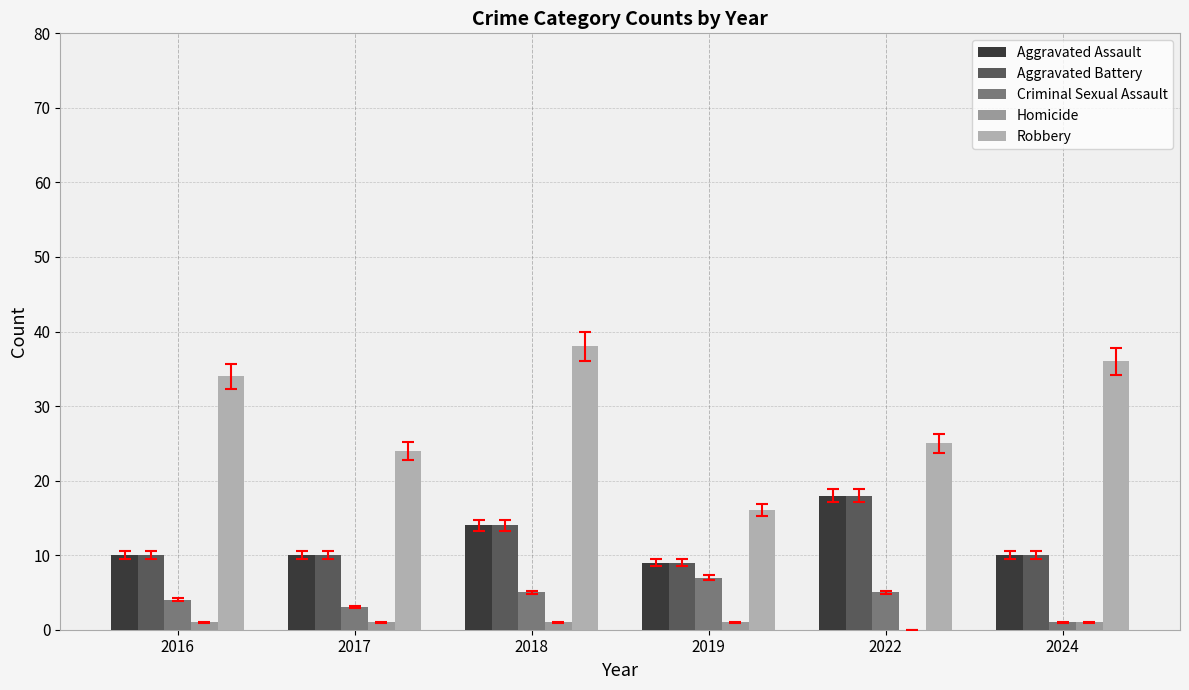

True or false: Robbery has a value of 24 at 2017.

True